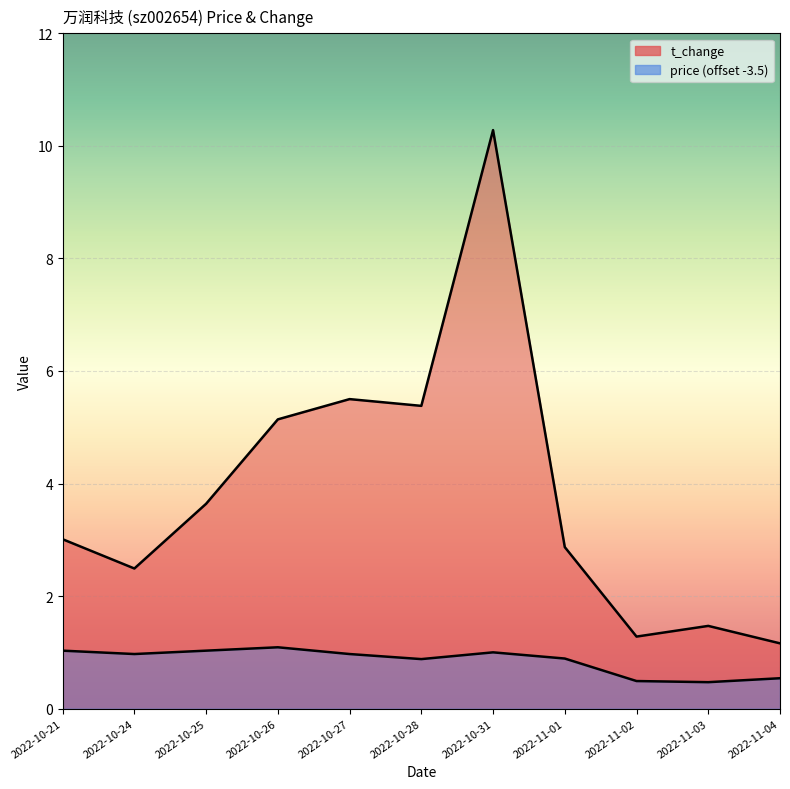

What is the value of the t_change point at the 3rd from the left?

3.6